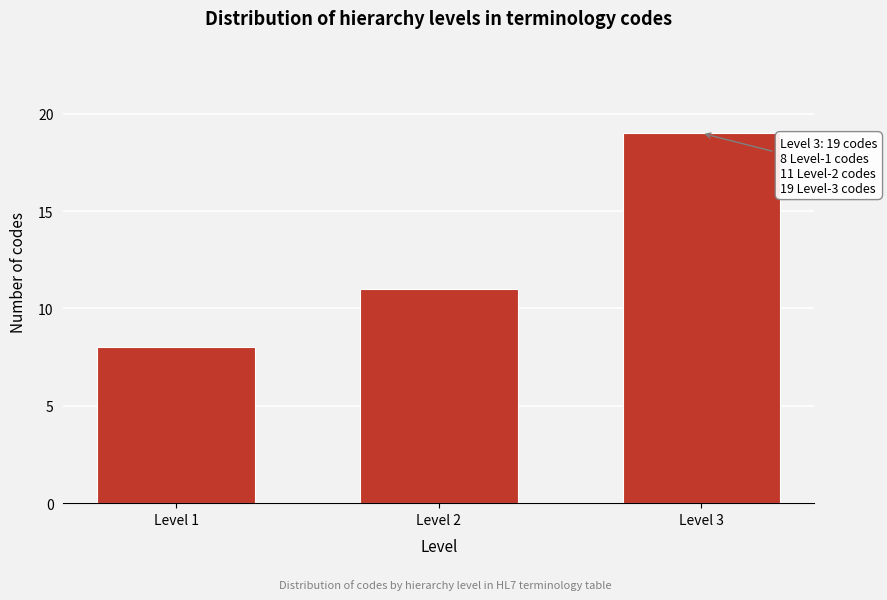

Reading right to left, extract all data points from this chart.

Level 3=19	Level 2=11	Level 1=8